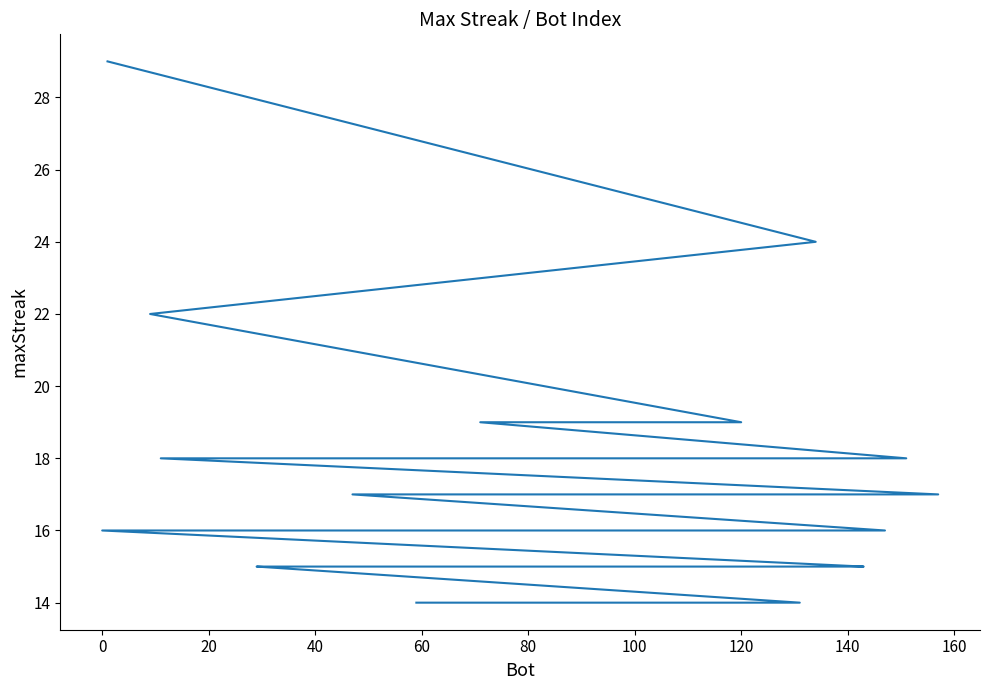

What is the value of the 7th point from the left?

18